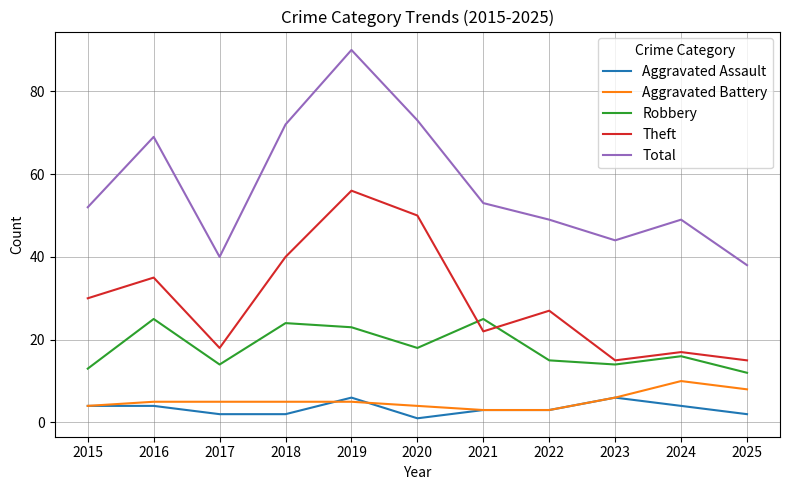

The Theft series shows 11 at 2021. True or false?

False